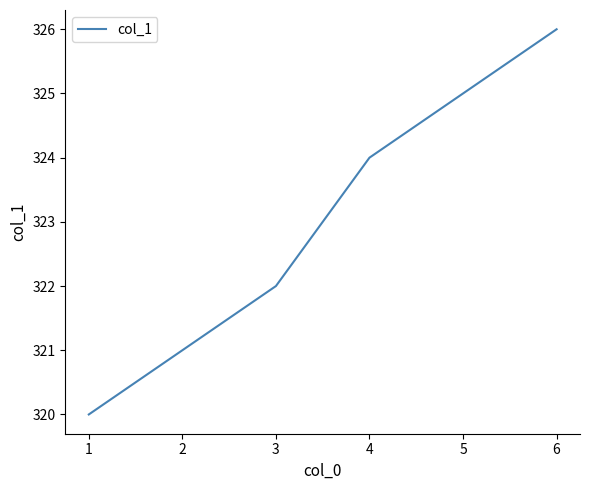

Rank the categories by value from lowest to highest.

1, 2, 3, 4, 5, 6